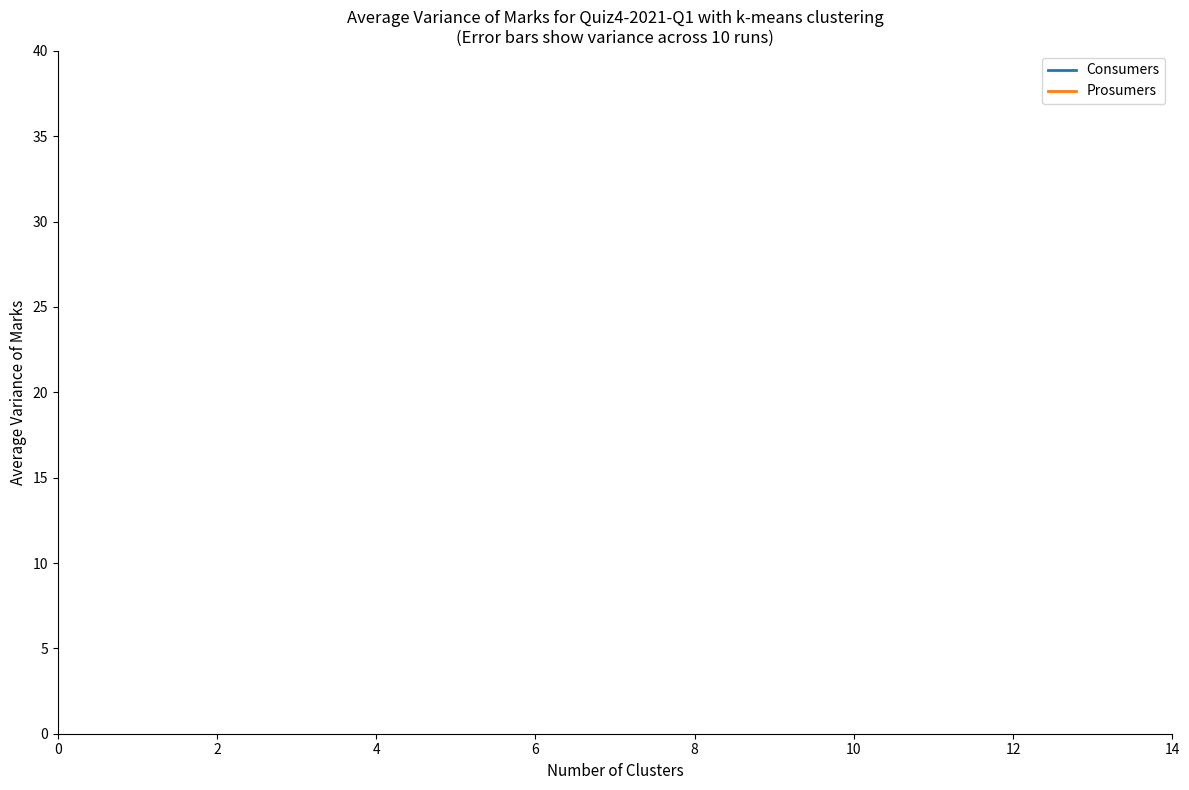

How many data points does each series have?

15